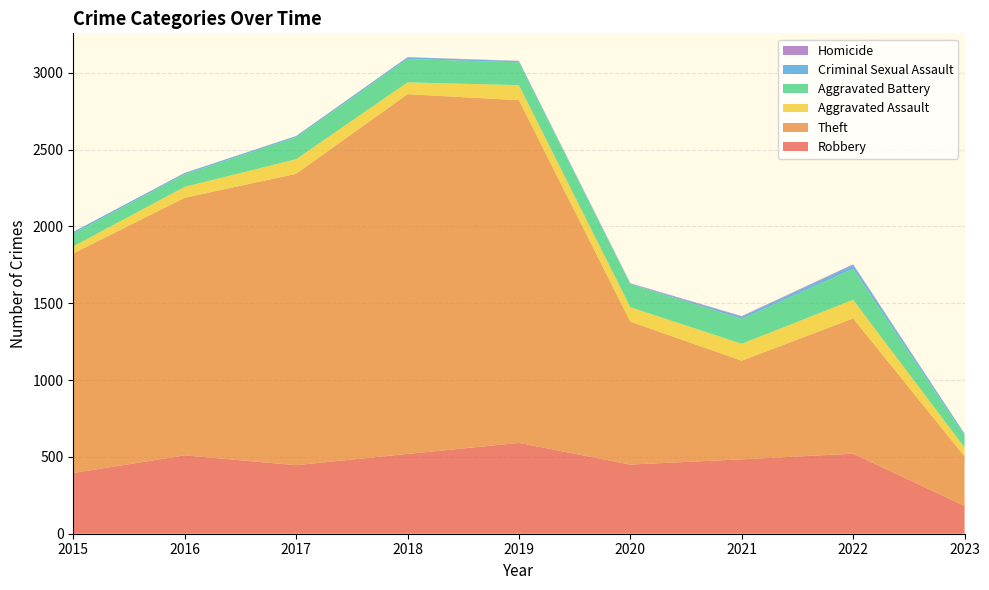

Reading right to left, extract all data points from this chart.

Robbery: 181	521	484	450	591	519	446	510	395
Theft: 322	880	642	930	2230	2341	1896	1676	1429
Aggravated Assault: 58	121	110	94	98	77	95	71	46
Aggravated Battery: 77	202	162	150	148	152	142	82	82
Criminal Sexual Assault: 11	24	14	3	8	11	8	8	12
Homicide: 2	5	4	3	2	1	1	1	0